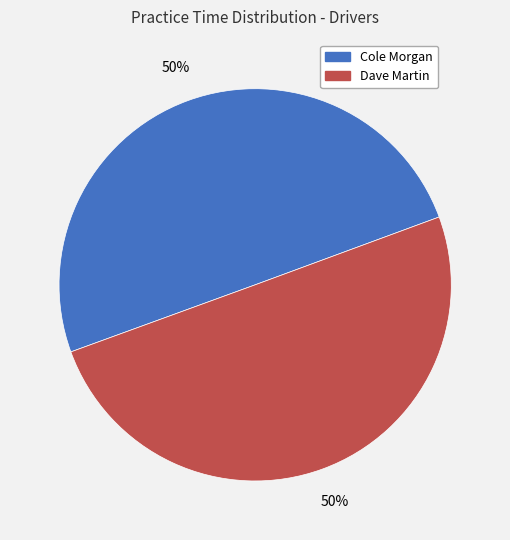

Is the sum of Cole Morgan and Dave Martin greater than half?

Yes